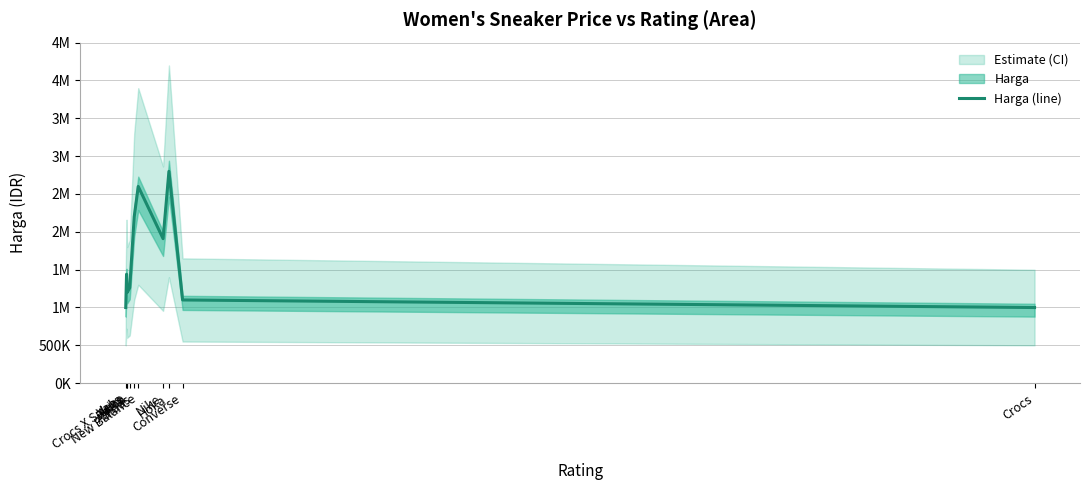

What is the average value?

1650120